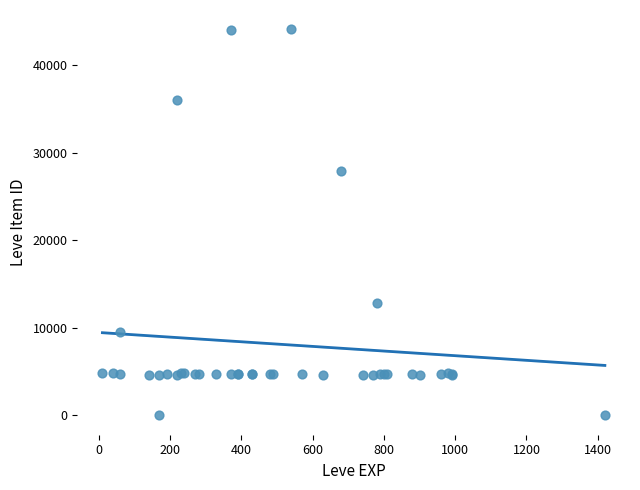

What Y value in the scatter plot is closest to 22048?

27884